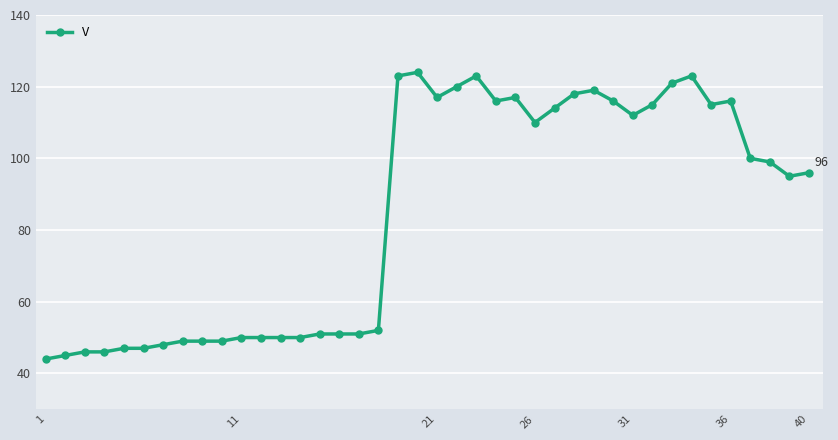

What is the sum of all values?

3384